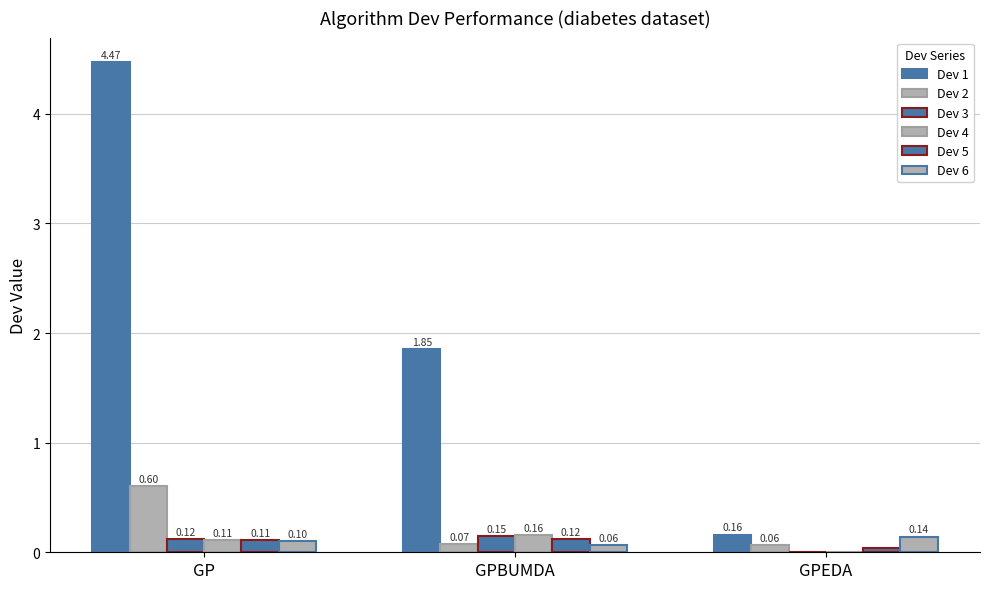

Are the bars grouped side by side (vs. stacked)?

Yes